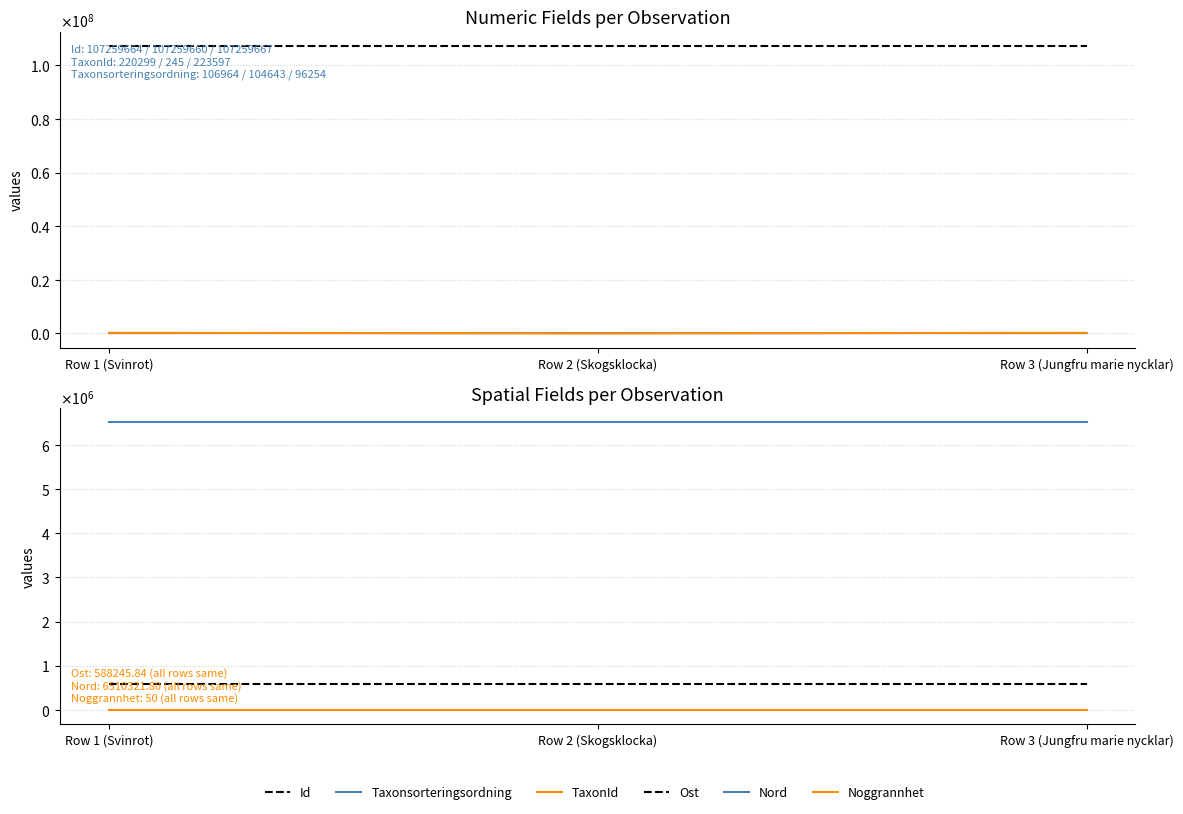

Reading left to right, extract all data points from this chart.

Id: 107259664.0	107259660.0	107259667.0
Taxonsorteringsordning: 106964.0	104643.0	96254.0
TaxonId: 220299.0	245.0	223597.0
Ost: 588245.8	588245.8	588245.8
Nord: 6510321.8	6510321.8	6510321.8
Noggrannhet: 50.0	50.0	50.0